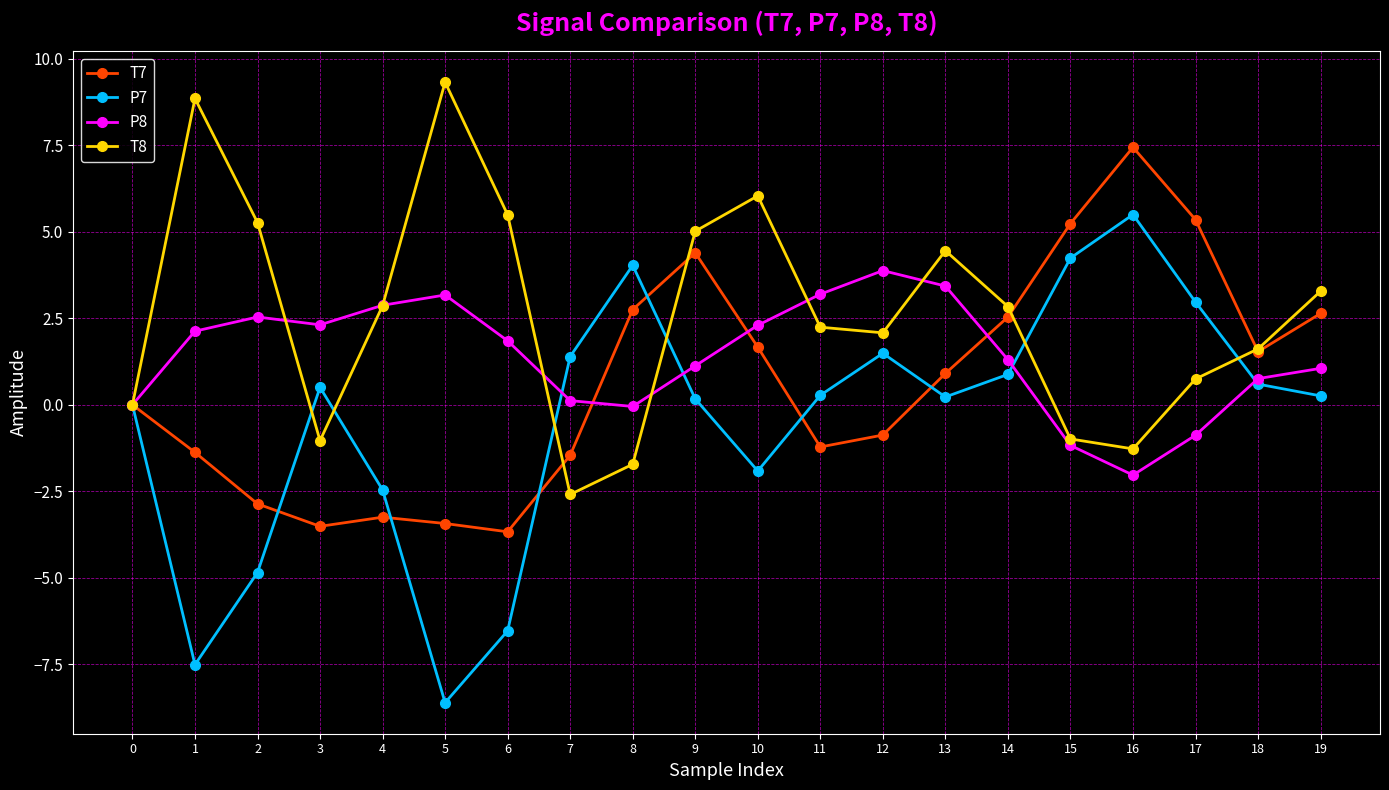

What is the difference between the highest and lowest values at 2?

10.1